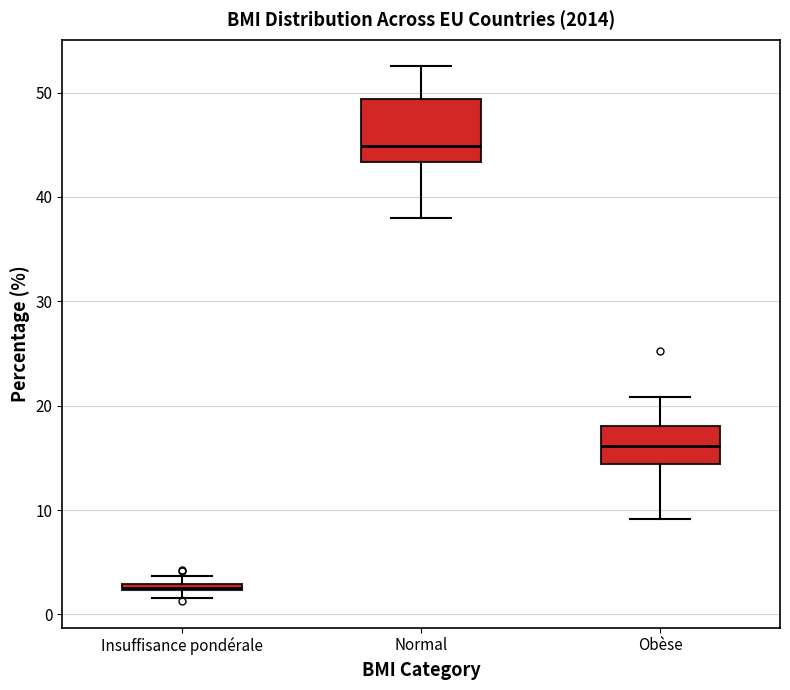

Where is the lower edge of the box for Obèse on the y-axis? The values are not printed on the chart, so give them approximately, as read against the axis.

14